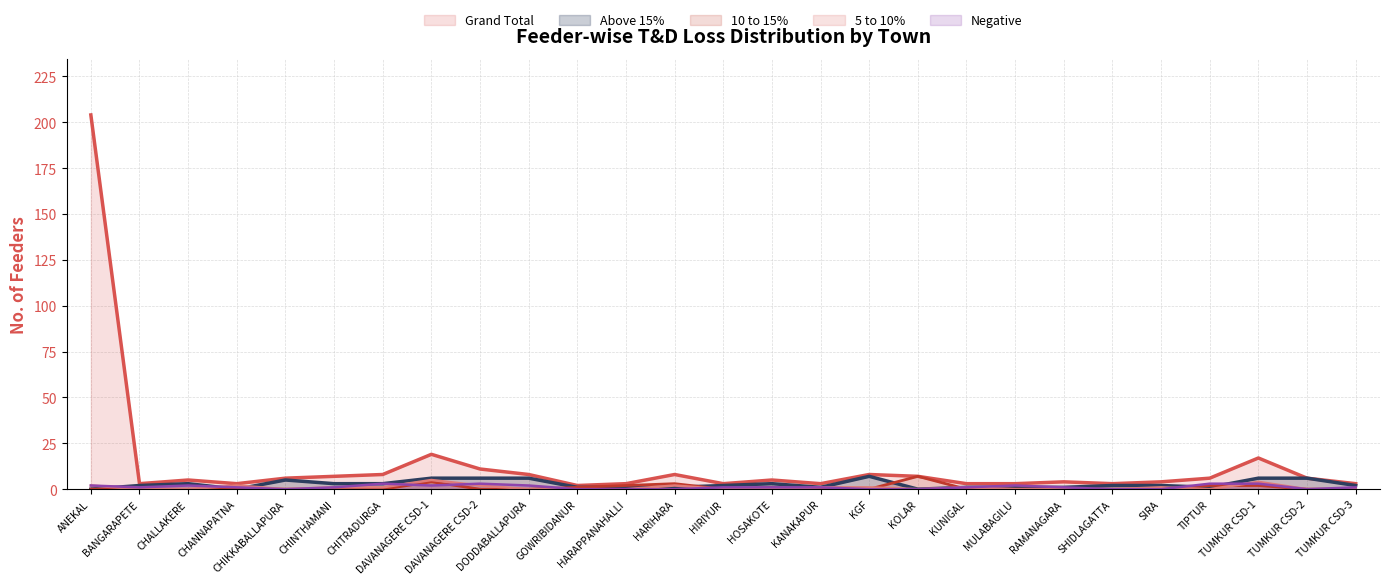

What is the difference between the highest and lowest values at SIRA?

4